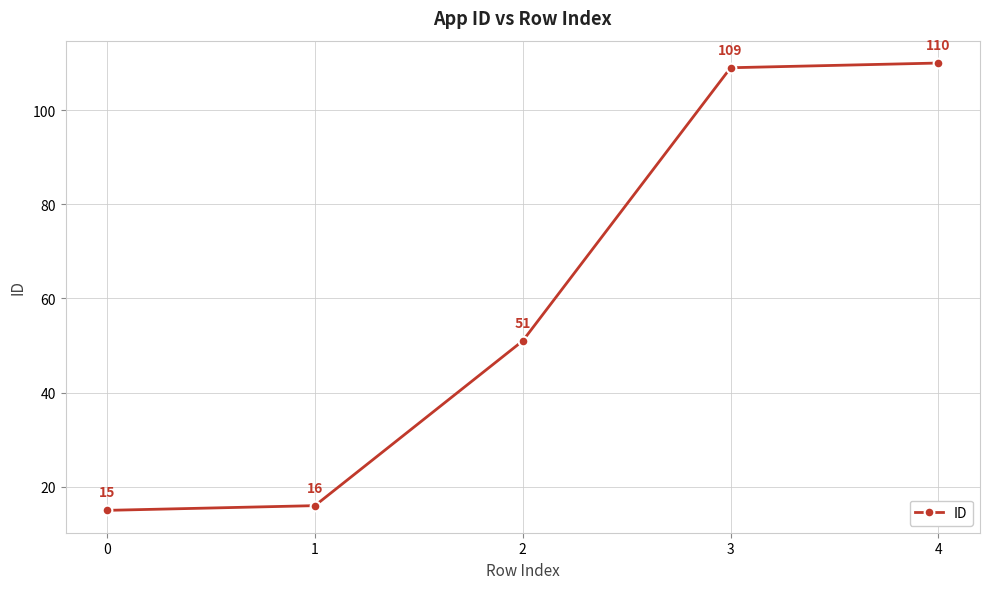

Read the value at 3.

109